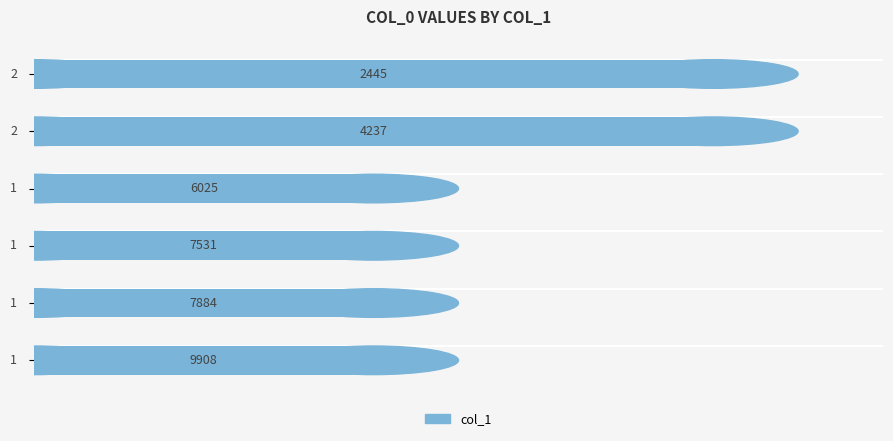

What is the value of the 3rd bar from the top?

1